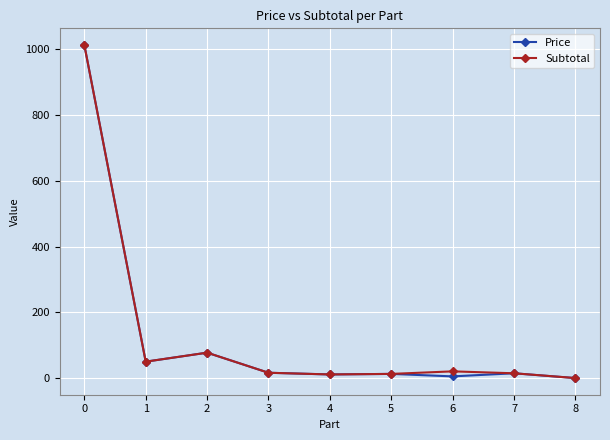

What is the highest value of the Price series?

1013.0